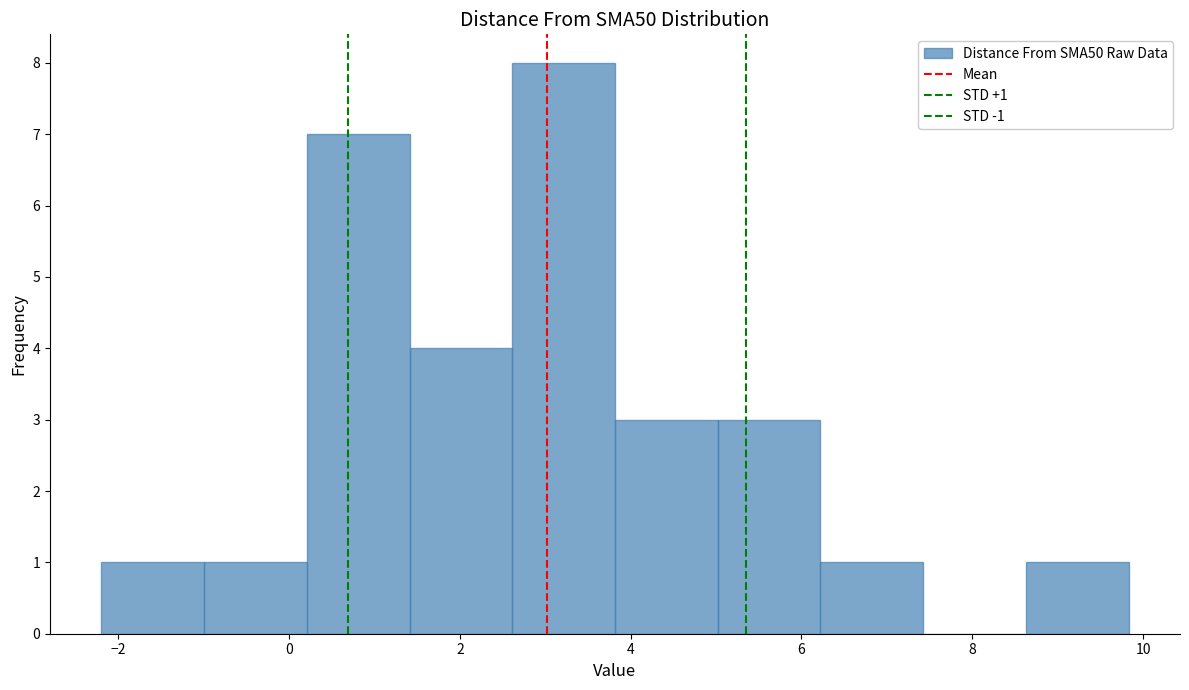

Which range on the x-axis has the tallest bar?

2.6 to 3.8